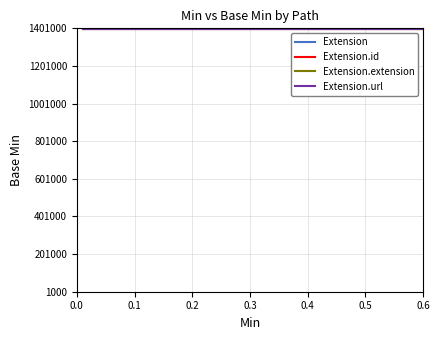

Between 1 and 0, which is larger?

1